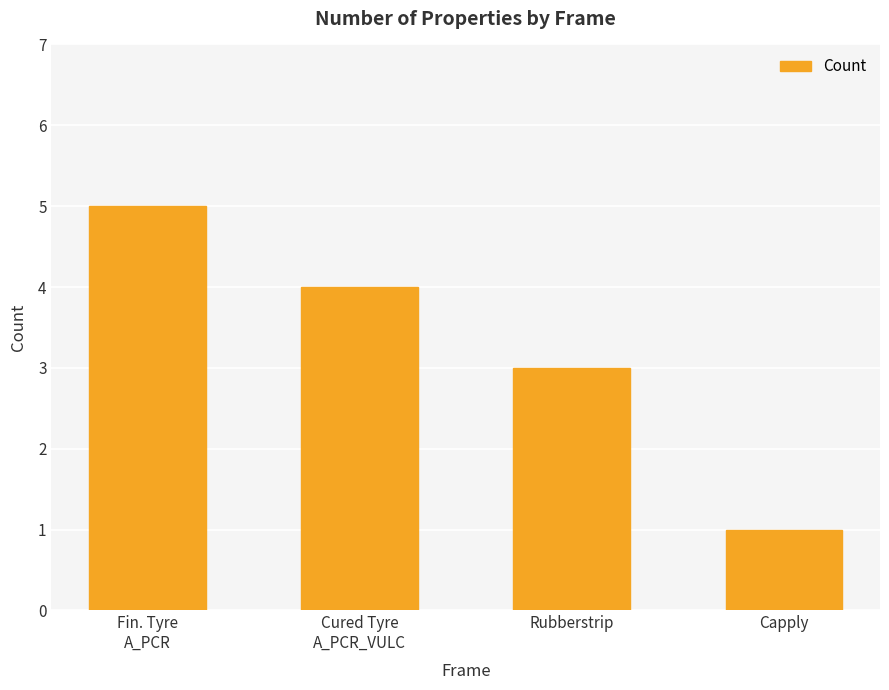

What is the difference between the maximum and minimum values?

4